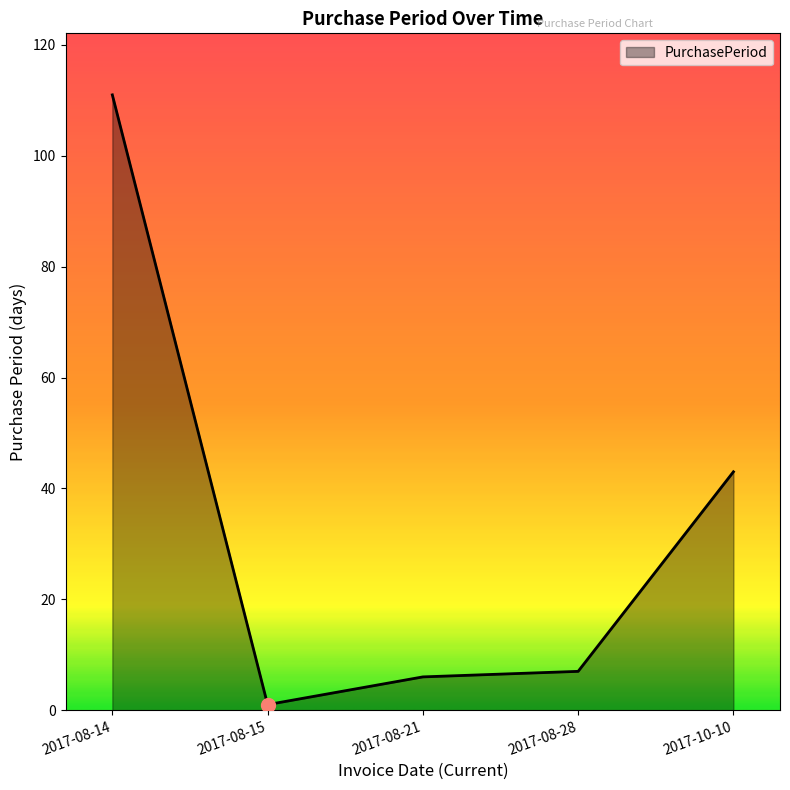

What is the sum of the values at 2017-08-28 and 2017-10-10?

50